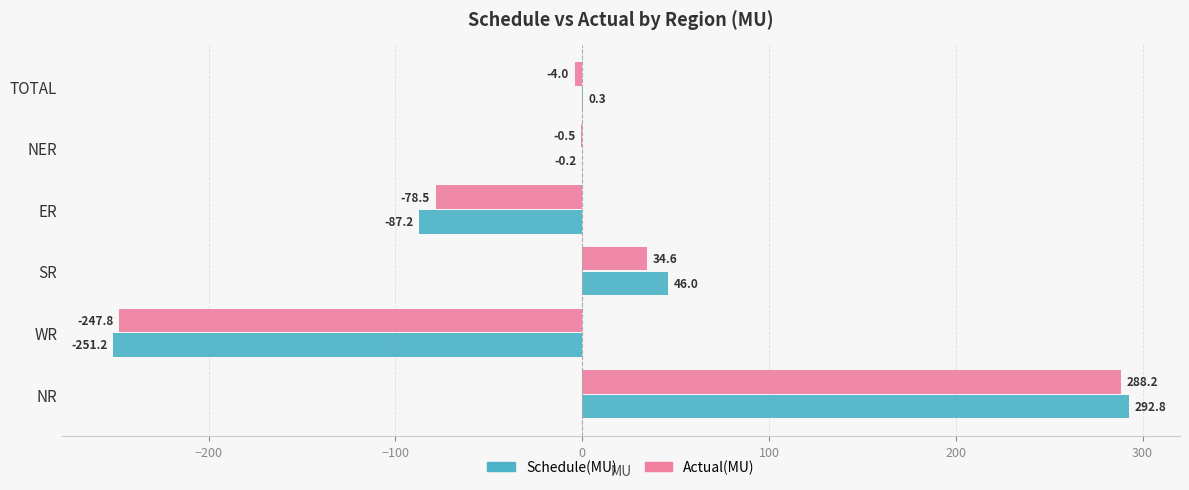

What is the sum of the Schedule(MU) values at NR and NER?

292.6